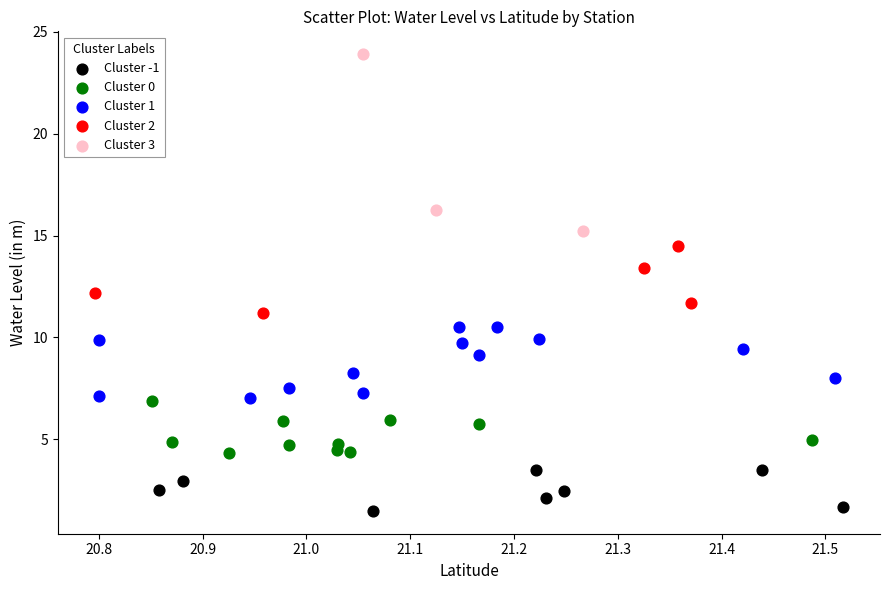

Which series contains the highest Y value?

Cluster 3